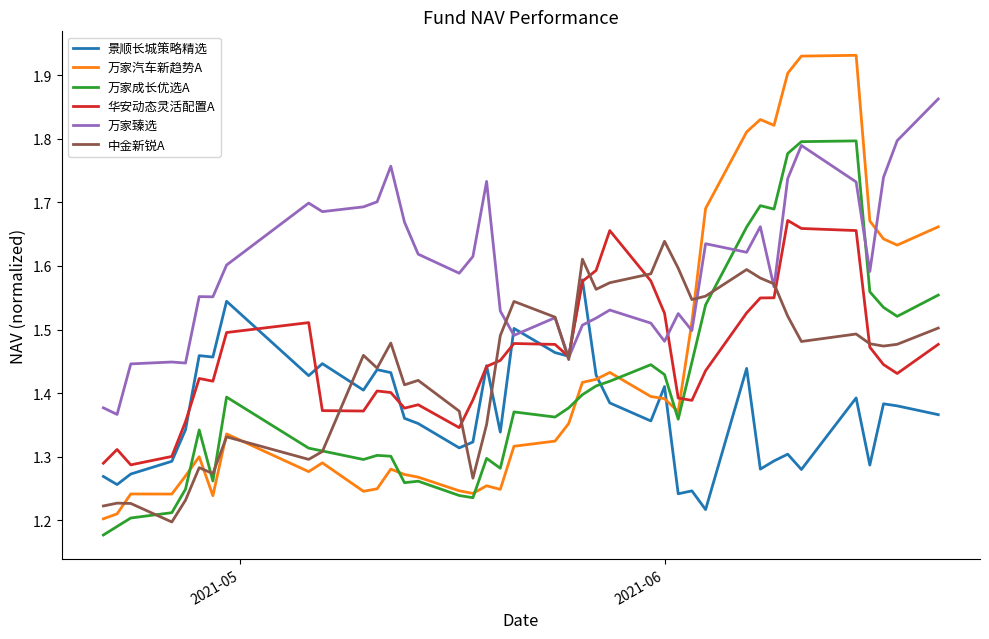

True or false: 万家汽车新趋势A and 万家臻选 cross at least once.

True